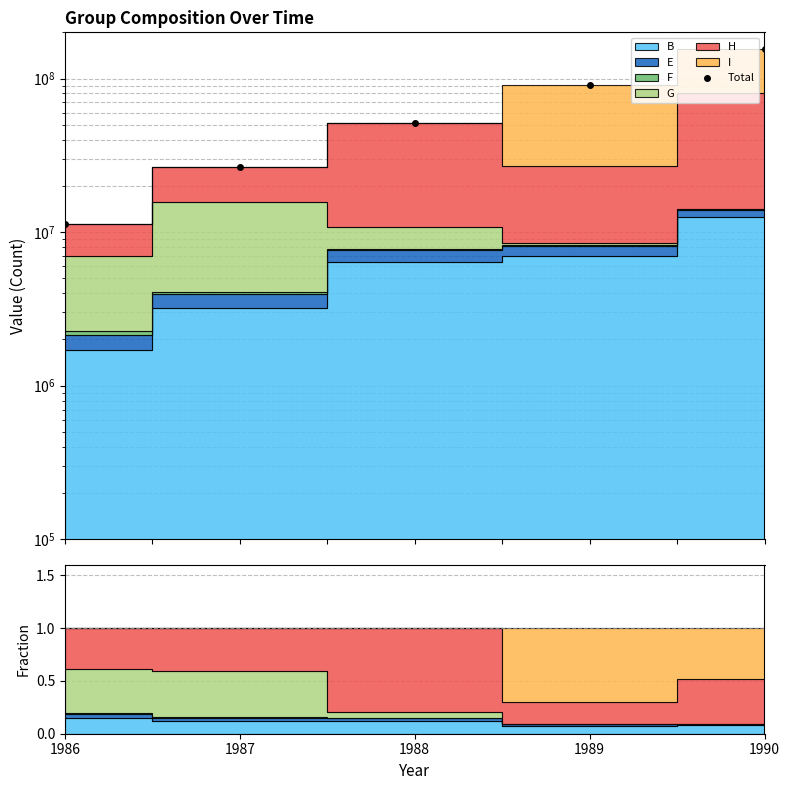

Between 1989 and 1986, which is larger?

1989